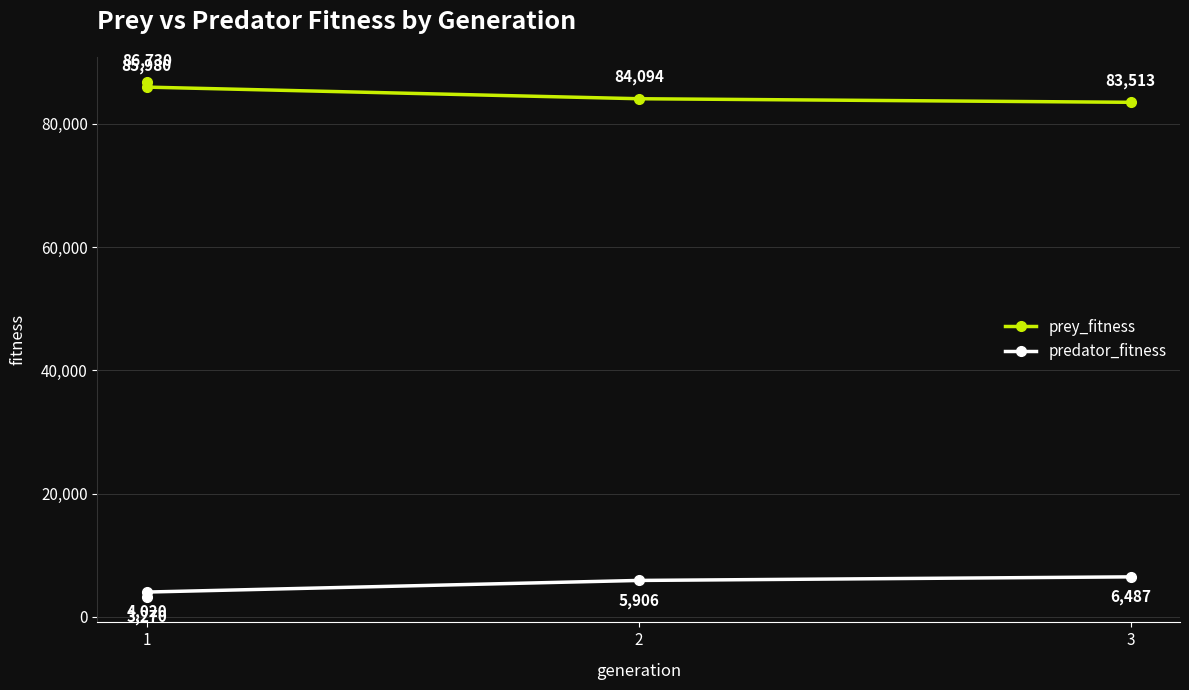

Is it true that predator_fitness equals 3270 at 1?

True